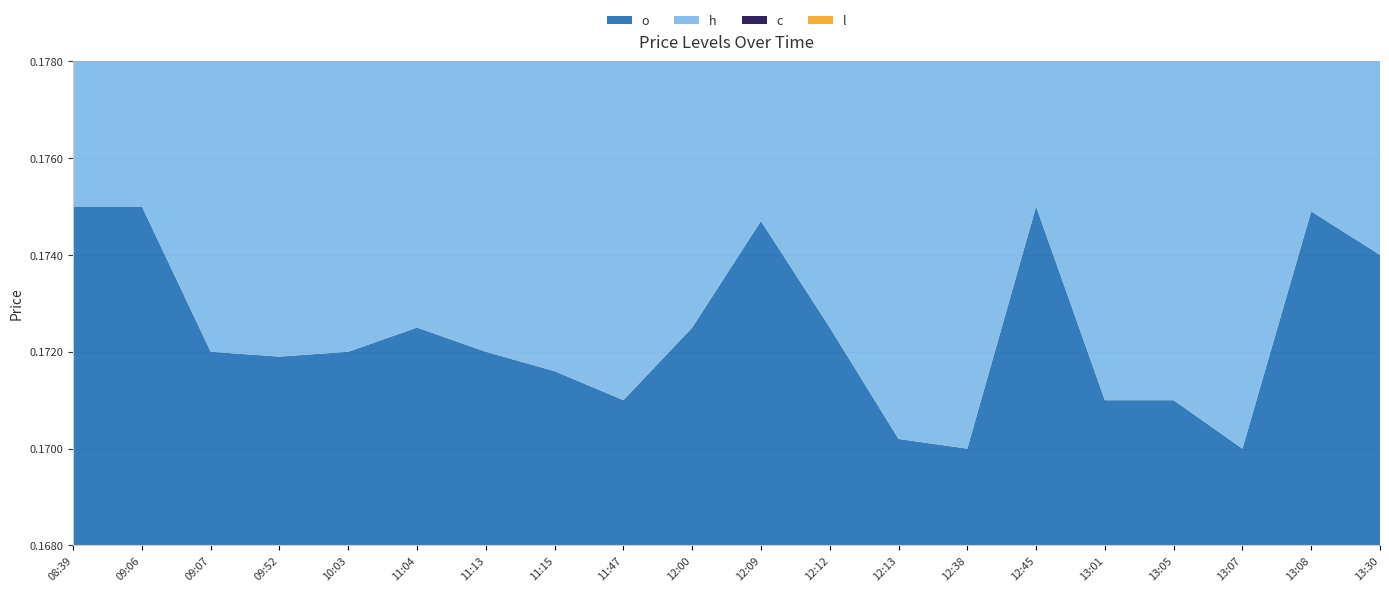

How many l values are between 0 and 1?

20